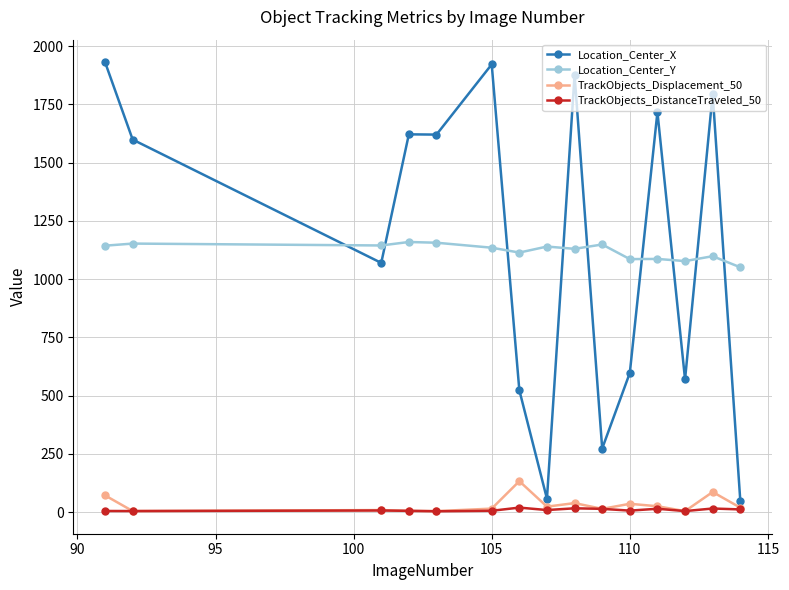

Which series has the largest total across all categories?

Location_Center_X